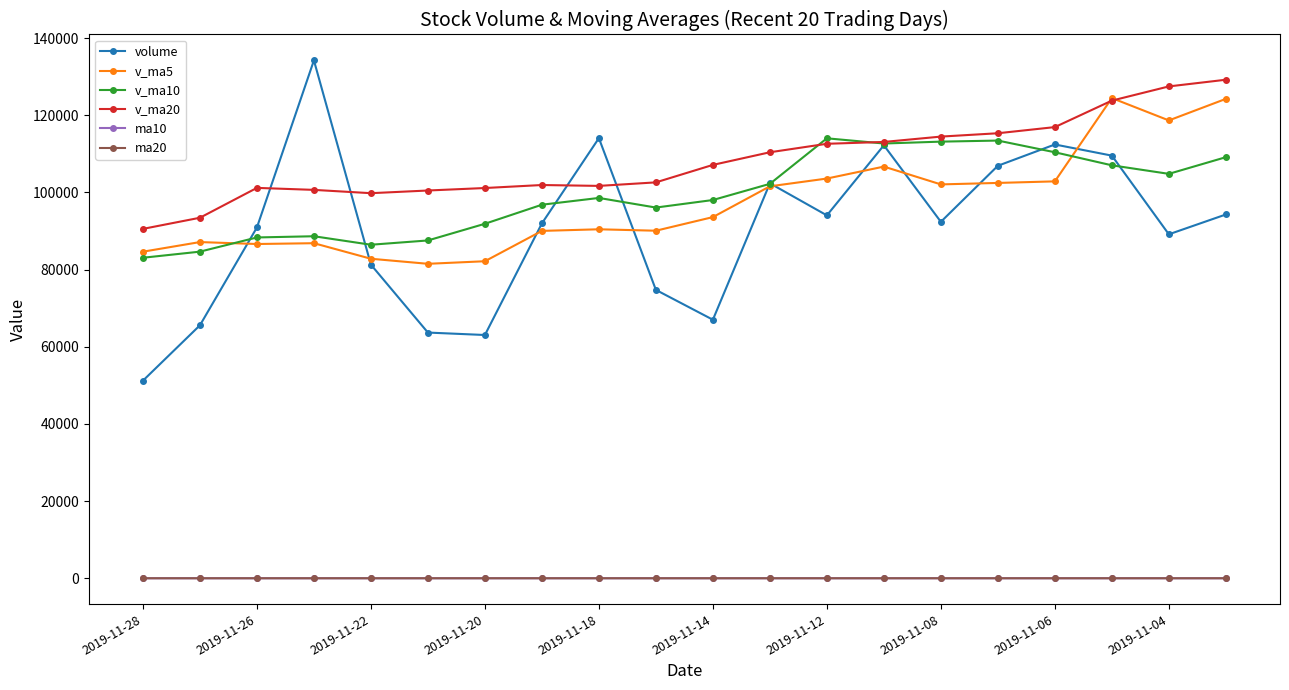

What is the minimum value shown in the chart?

3.8